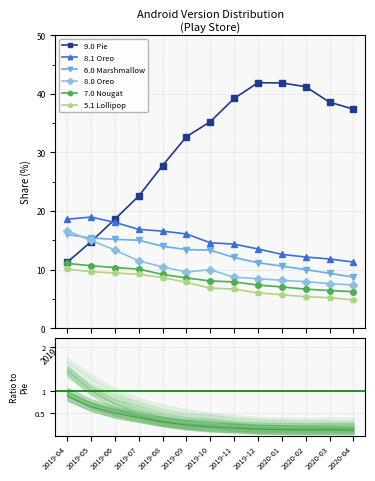

Where does the 9.0 Pie series first go above 35?

2019-10